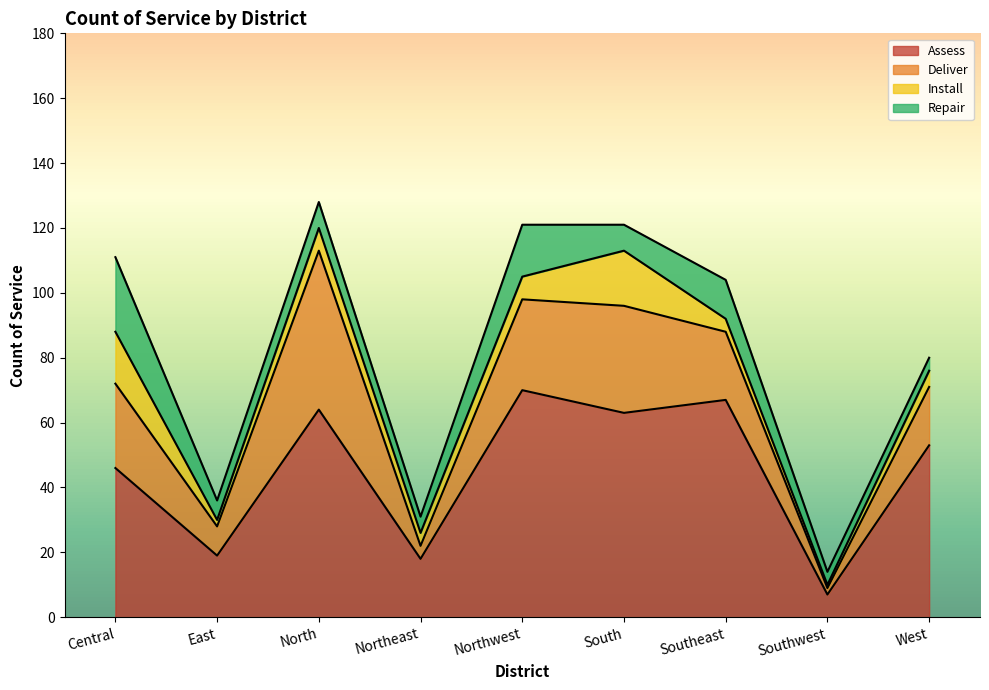

Where is the first local maximum for Assess?

North